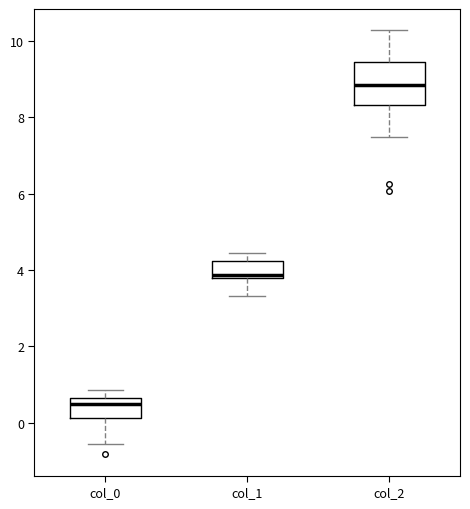

Comparing the boxes themselves (not the whiskers), which one is the tallest?

col_2